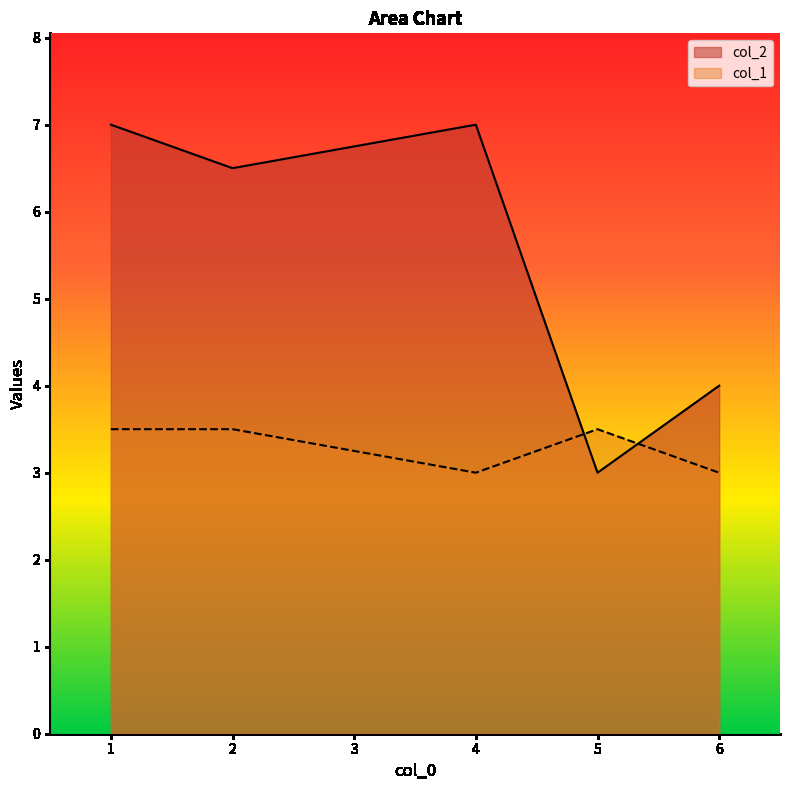

Reading left to right, extract all data points from this chart.

col_2: 7.0	6.5	7.0	3.0	4.0
col_1: 3.5	3.5	3.0	3.5	3.0